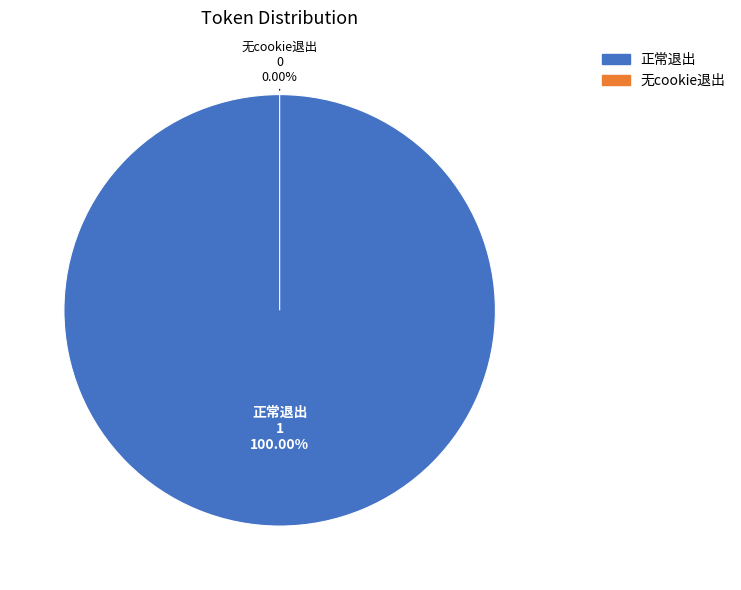

Which slice is the smallest?

无cookie退出